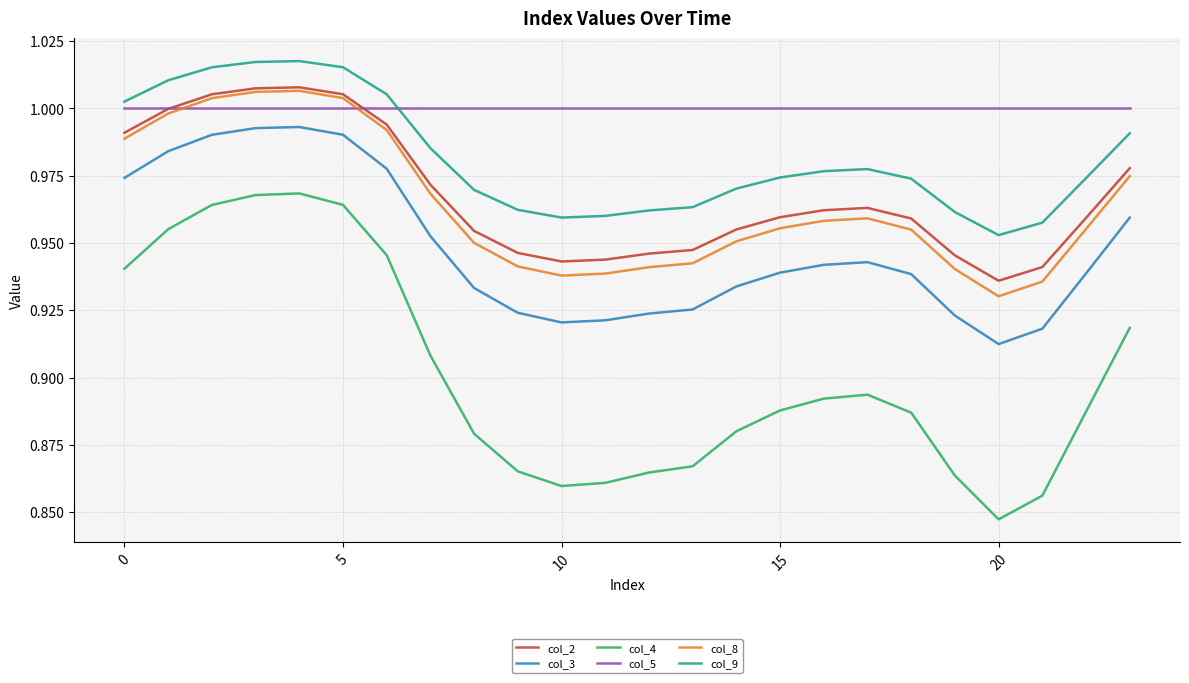

What are all the series names shown in the legend?

col_2, col_3, col_4, col_5, col_8, col_9